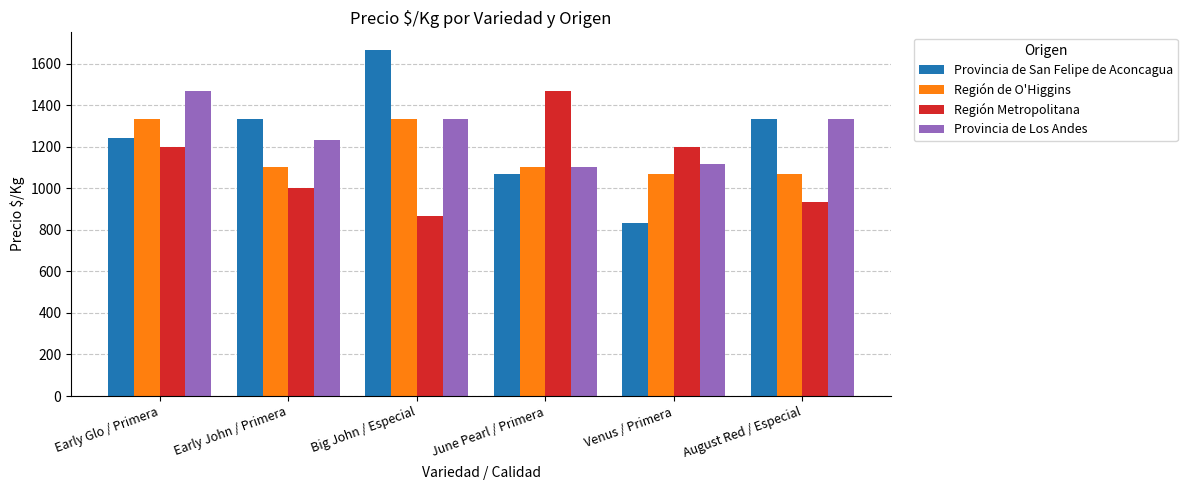

At which label does Provincia de San Felipe de Aconcagua reach its peak?

Big John / Especial